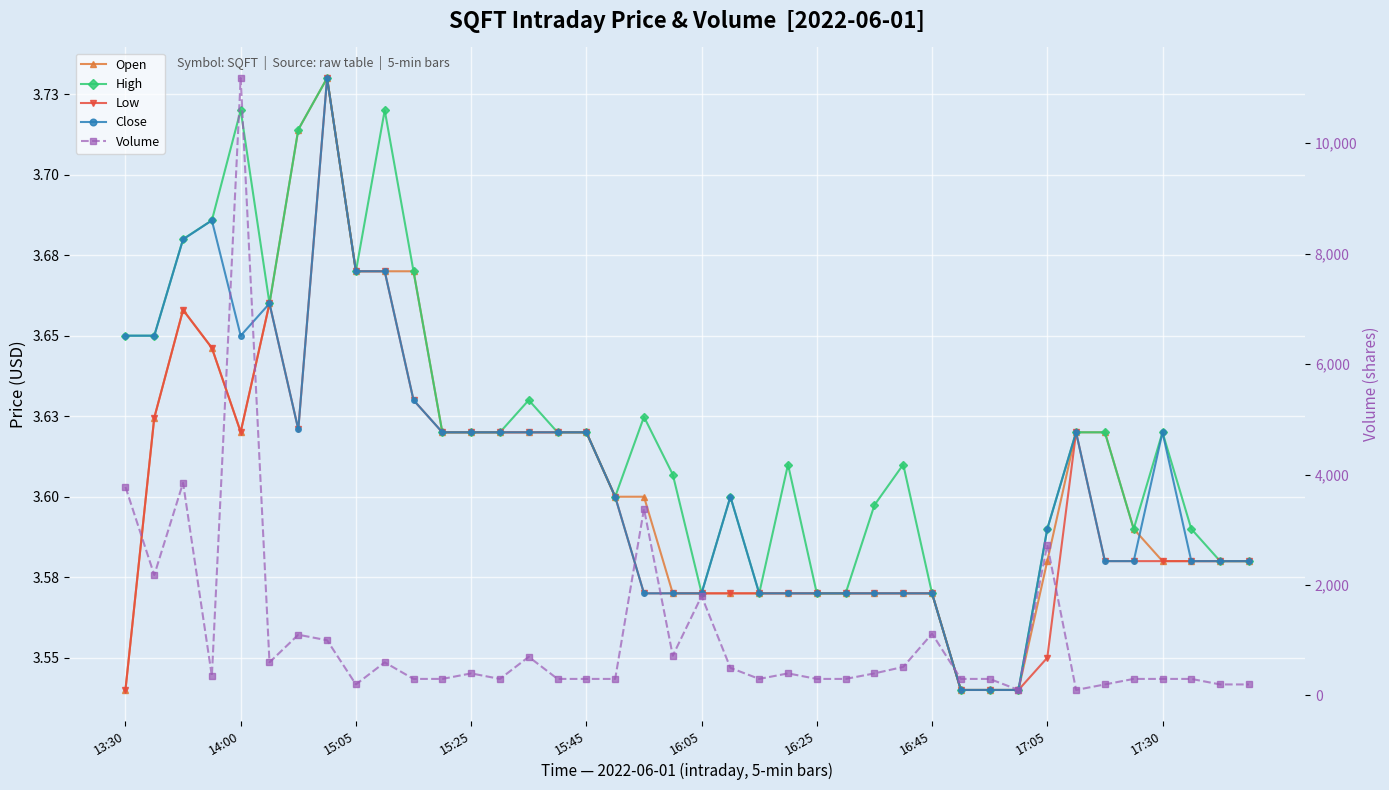

True or false: Volume and Close cross at least once.

False